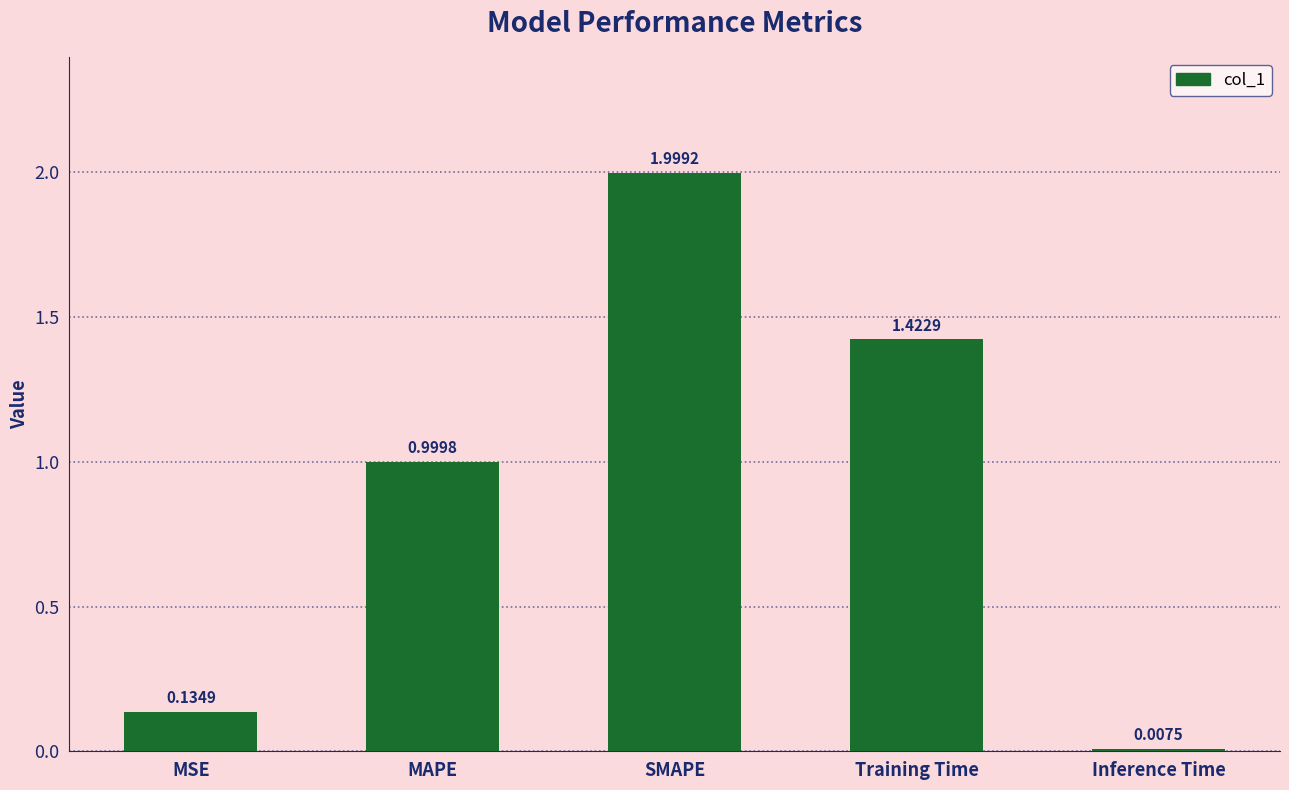

What is the average value?

0.9